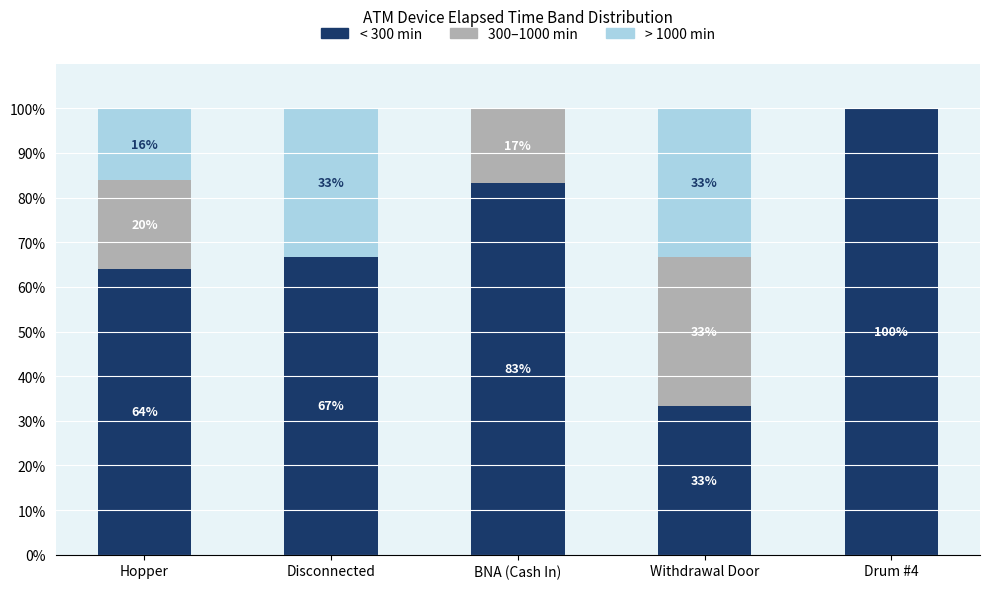

The < 300 min series shows 20.5 at BNA (Cash In). True or false?

False